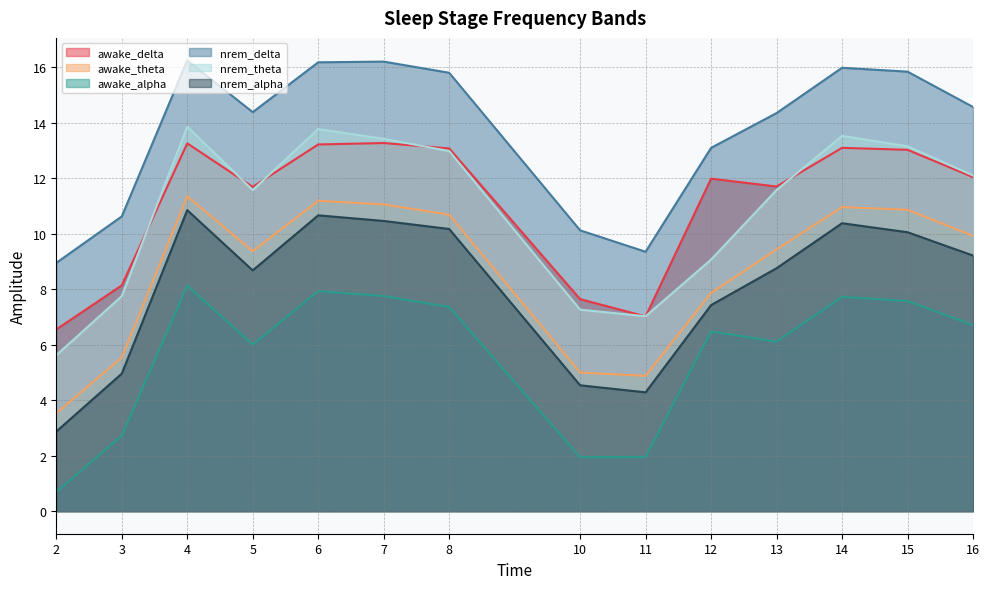

List the labels in order of nrem_alpha value, largest first.

4, 6, 7, 14, 8, 15, 16, 13, 5, 12, 3, 10, 11, 2